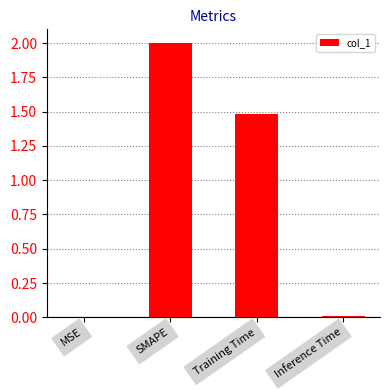

Which has a higher value, MSE or SMAPE?

SMAPE